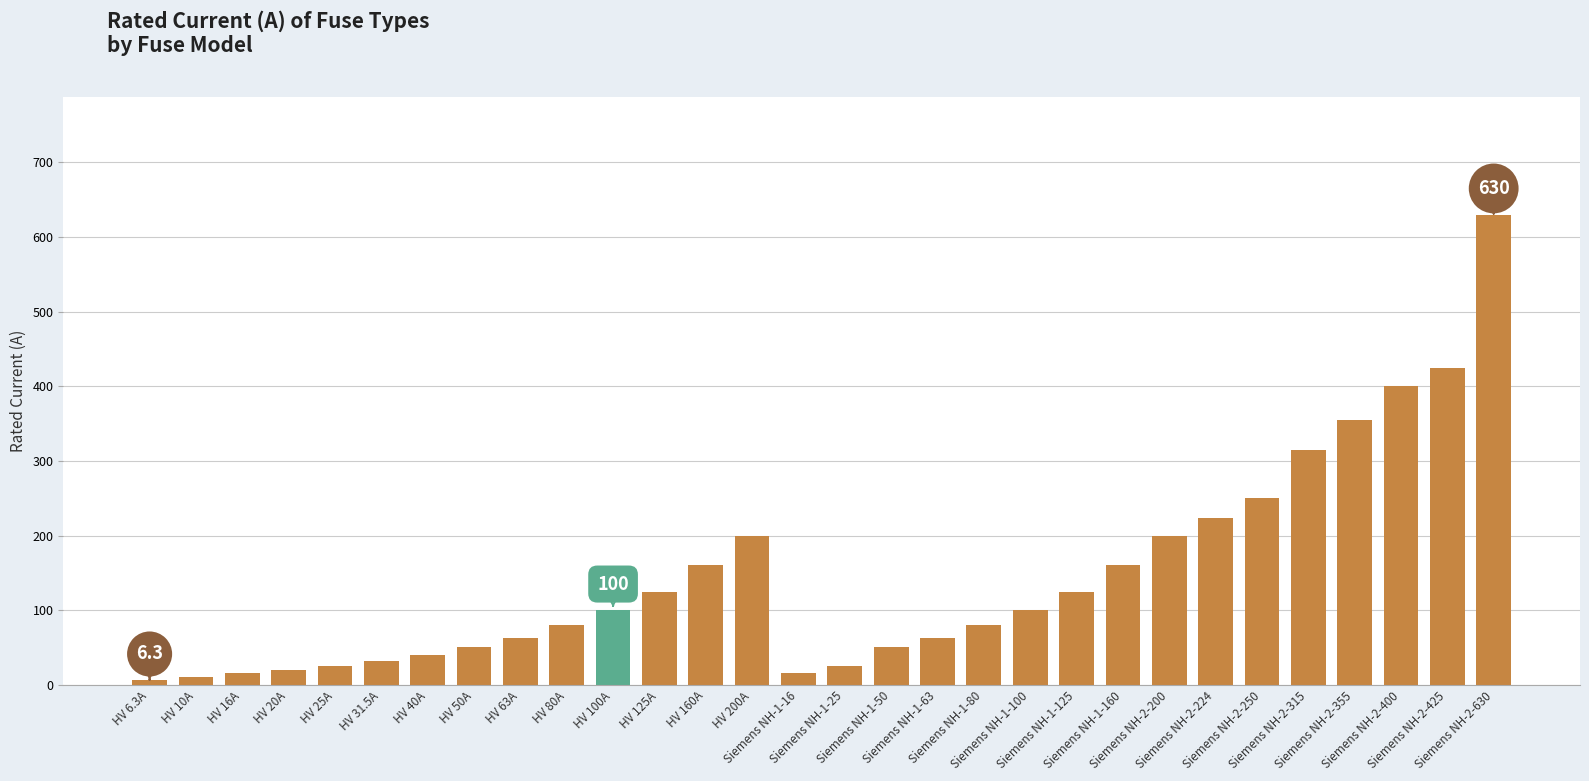

The chart shows a value of 50.0 at HV 50A. True or false?

True